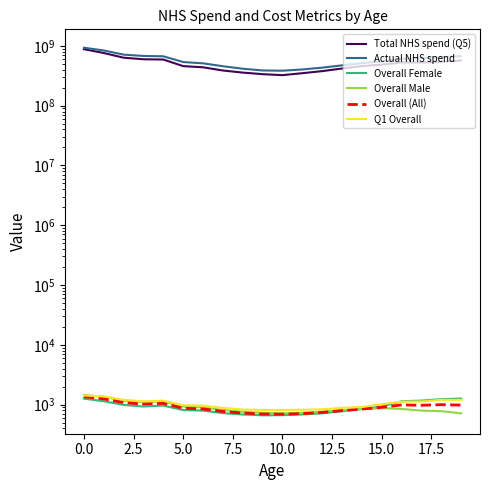

Read the Overall Female value at 14.

842.9